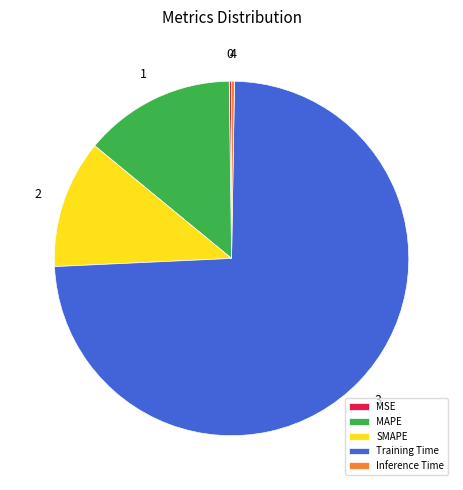

Is there any slice that represents more than half of the pie?

Yes